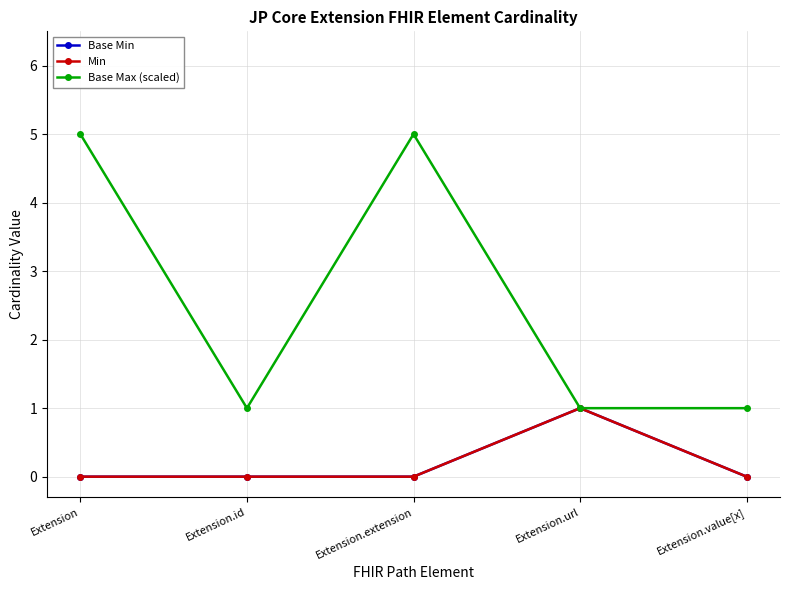

Which series has the largest total across all categories?

Base Max (scaled)